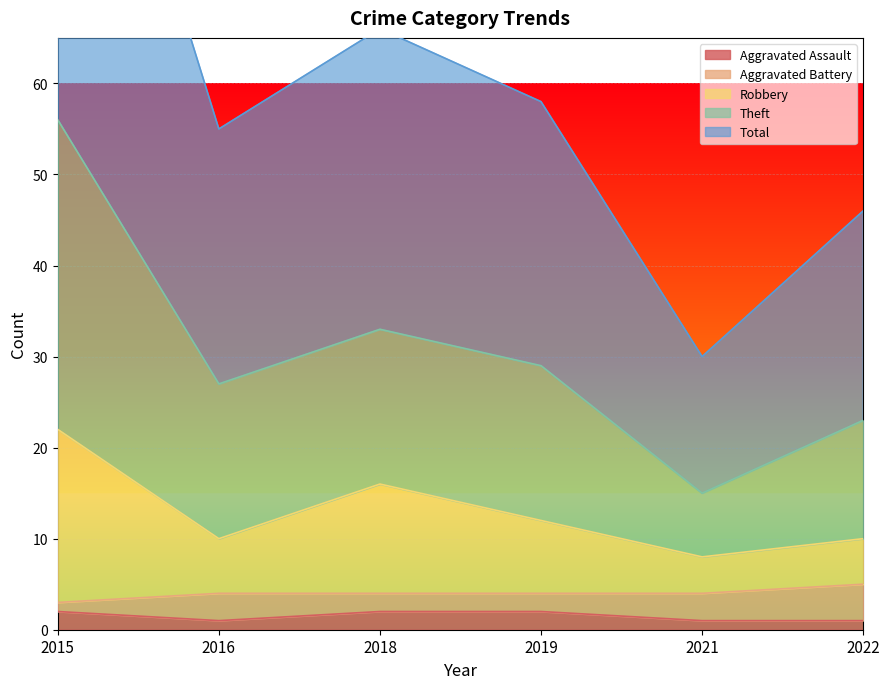

Which series changed the most between 2019 and 2021?

Theft